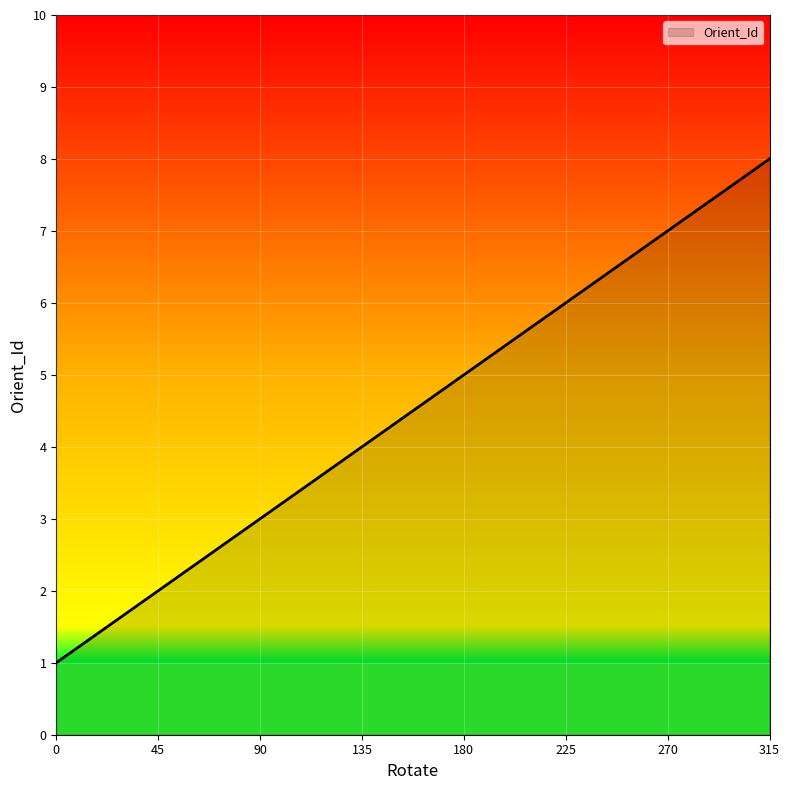

What is the maximum value shown in the chart?

8